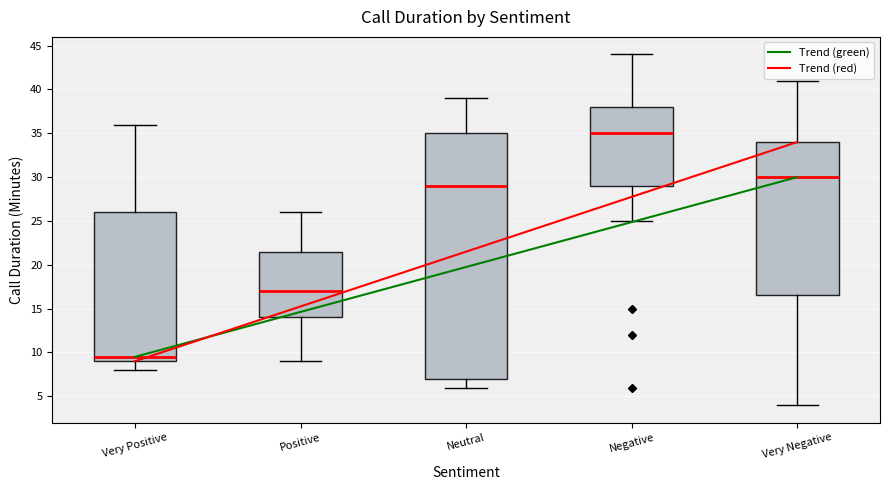

Reading left to right, transcribe this box plot: for each box, give where its median line is, the range the box spans, and where its two whiskers end, as read against the y-axis. The values are not printed on the chart, so give them approximately, as read against the axis.

Very Positive: median 9.5, box 9.0 to 26.0, whiskers 8.0 to 36.0
Positive: median 17.0, box 14.0 to 21.5, whiskers 9.0 to 26.0
Neutral: median 29.0, box 7.0 to 35.0, whiskers 6.0 to 39.0
Negative: median 35.0, box 29.0 to 38.0, whiskers 25.0 to 44.0
Very Negative: median 30.0, box 16.5 to 34.0, whiskers 4.0 to 41.0